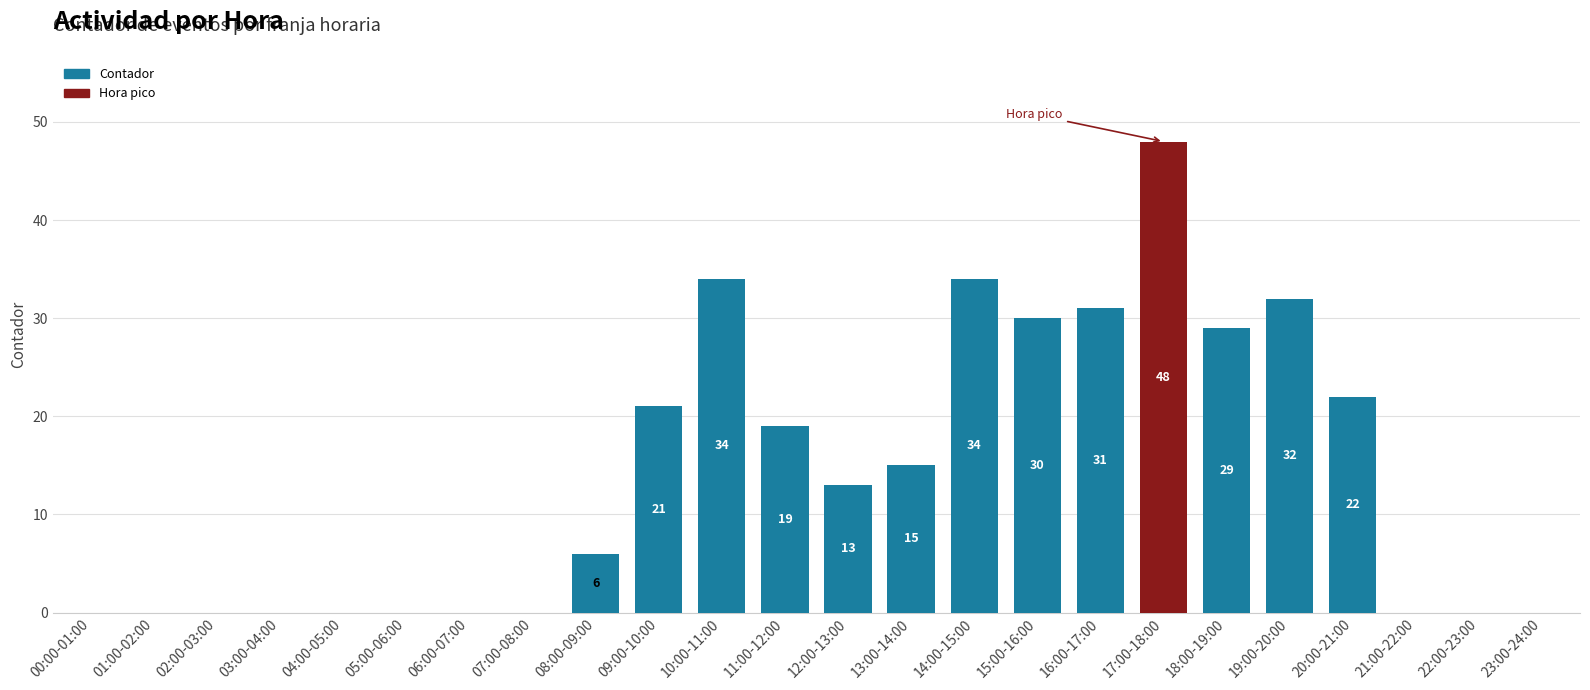

Which label corresponds to the largest value in the chart?

17:00-18:00